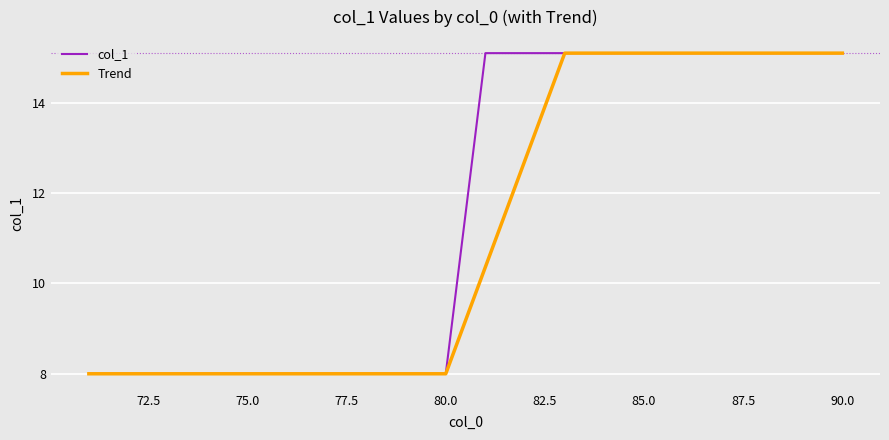

What is the maximum value for col_1?

15.1